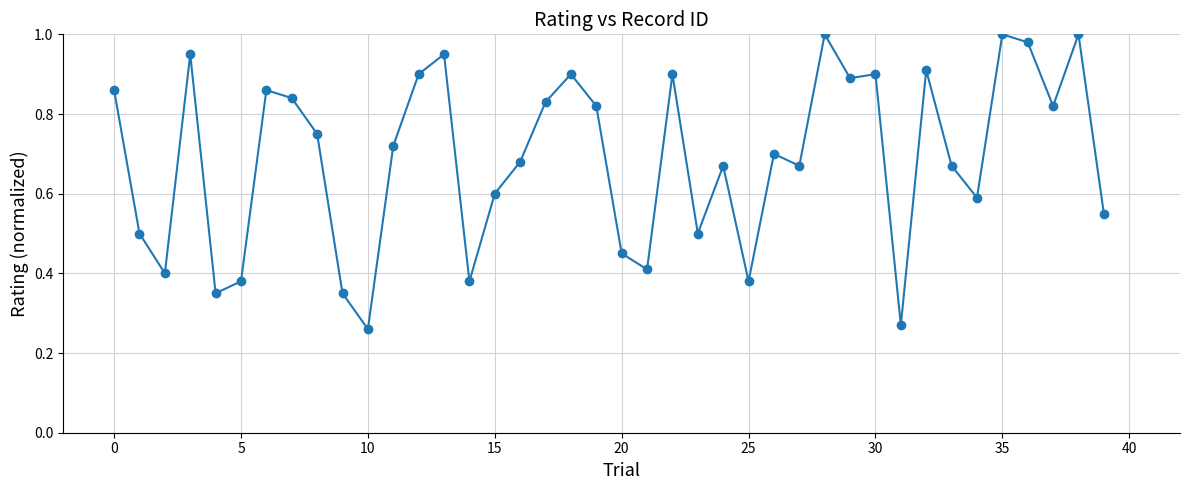

What is the sum of all values?

27.5